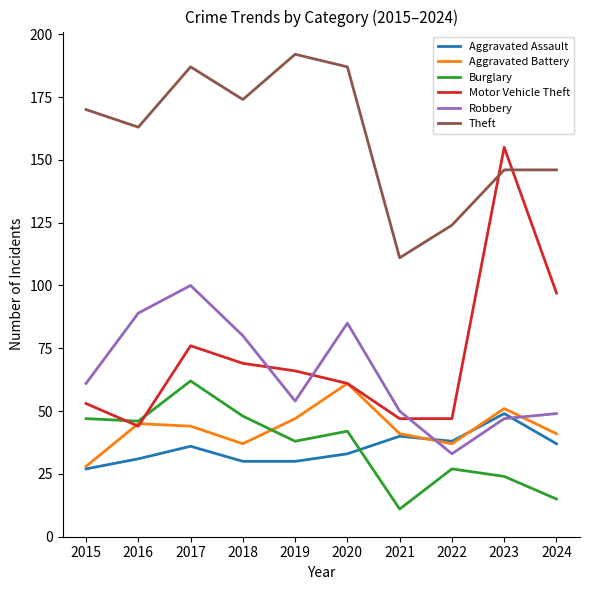

Where is the first local maximum for Motor Vehicle Theft?

2017